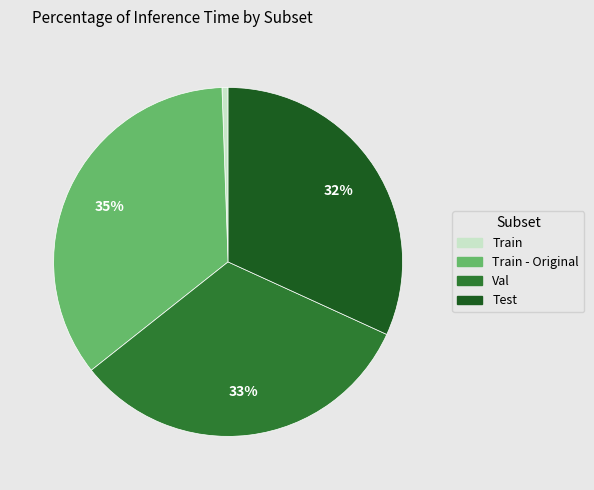

Is it true that Train is 1% of the pie?

True